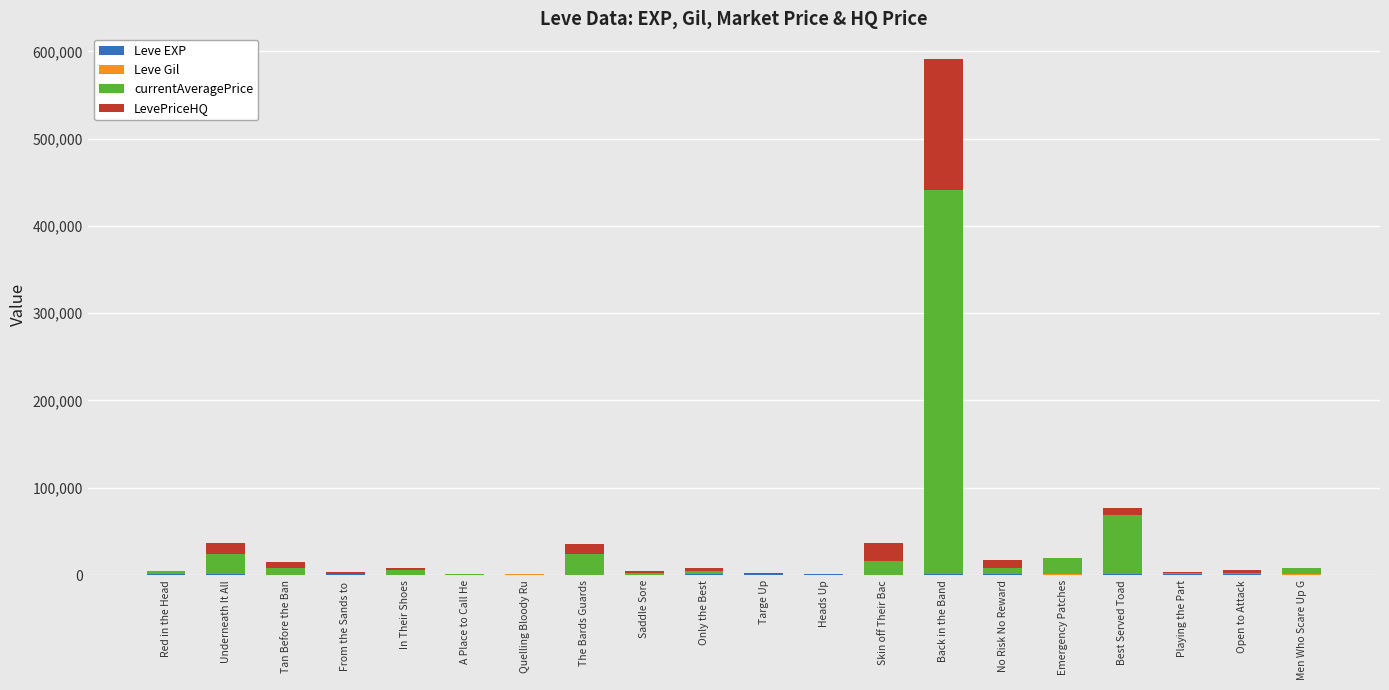

Count the number of categories in the chart.

20